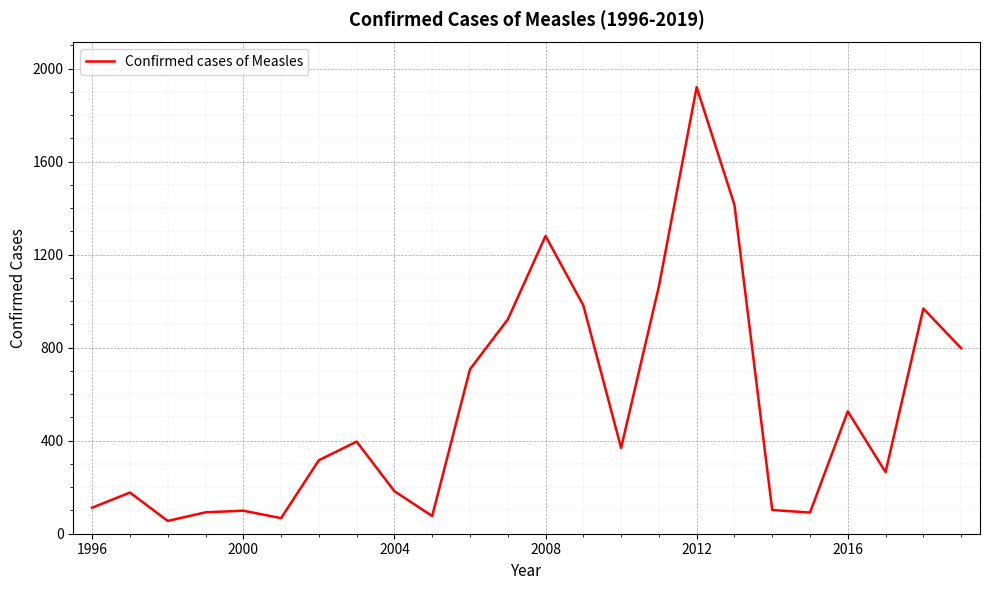

What is the greatest value displayed?

1920